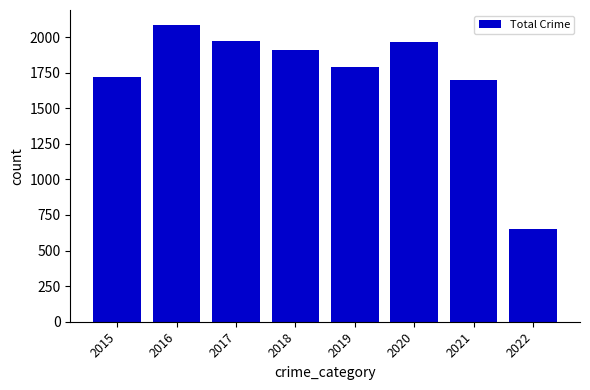

What is the sum of all values?

13796